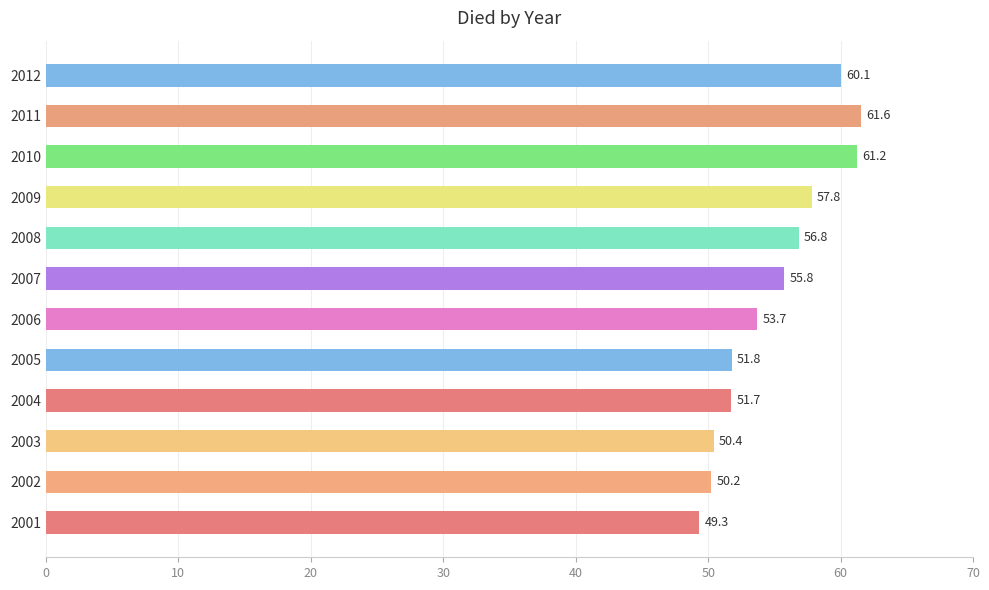

List the labels in order of value, largest first.

2011, 2010, 2012, 2009, 2008, 2007, 2006, 2005, 2004, 2003, 2002, 2001